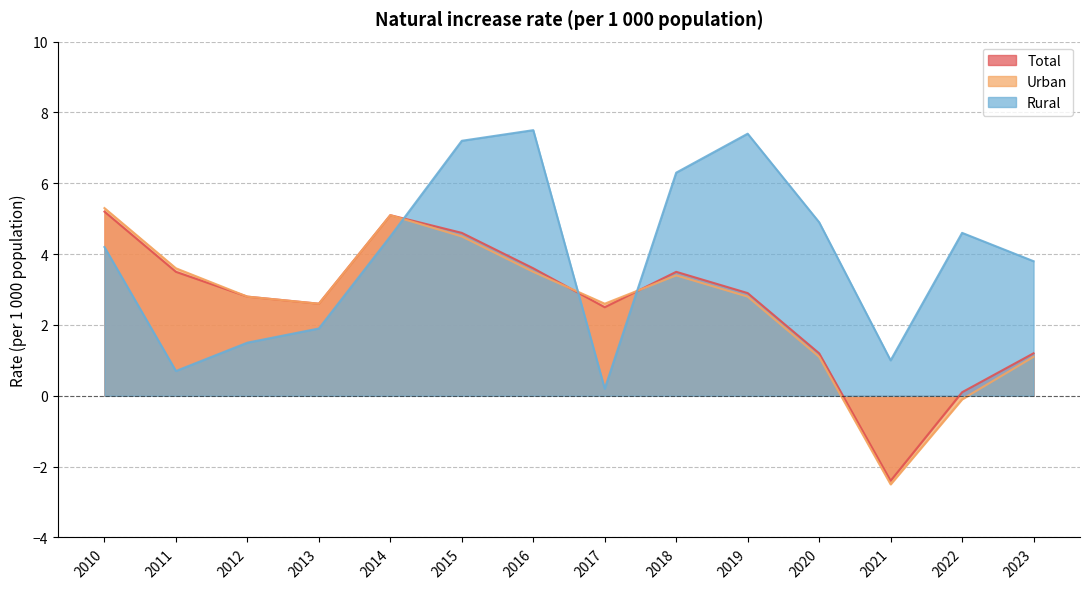

Where is Rural nearest to the value 3?

2023